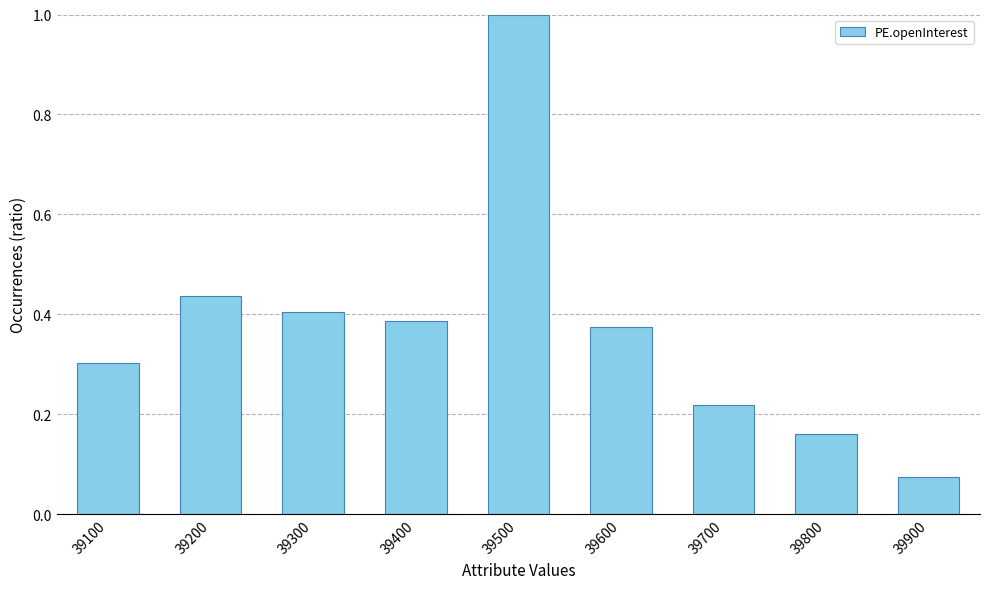

What is the change in value from 39600 to 39900?

-0.3